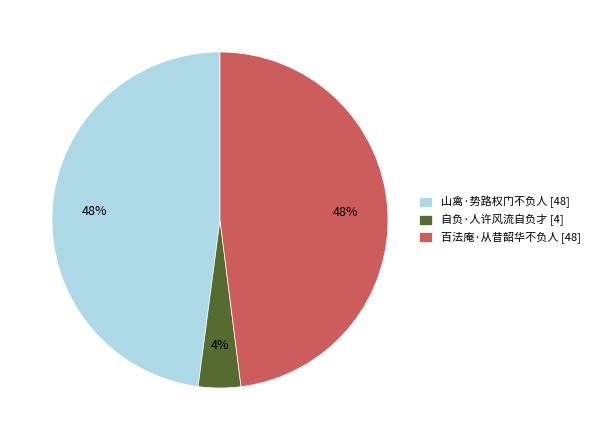

Which slice is the smallest?

自负·人许风流自负才